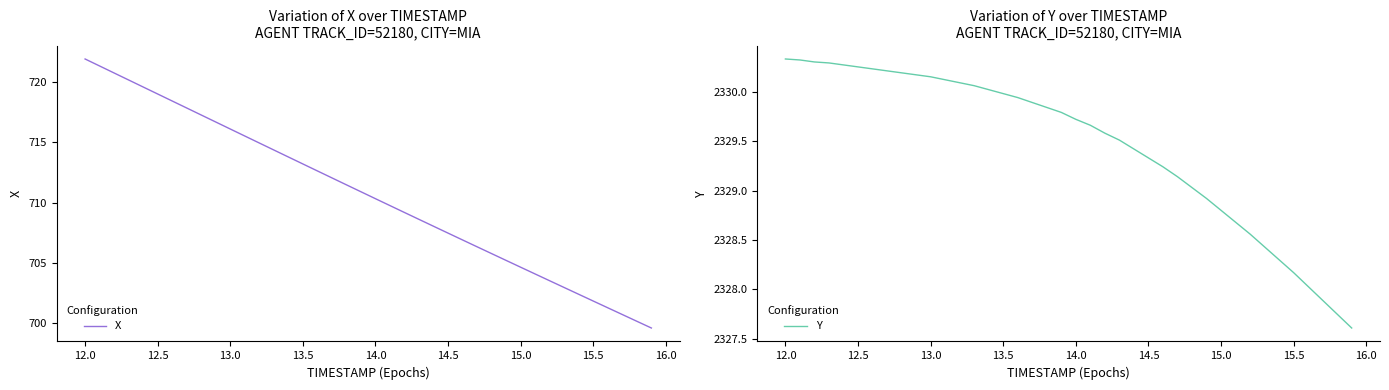

How many values in the Y series are below 2329?

11